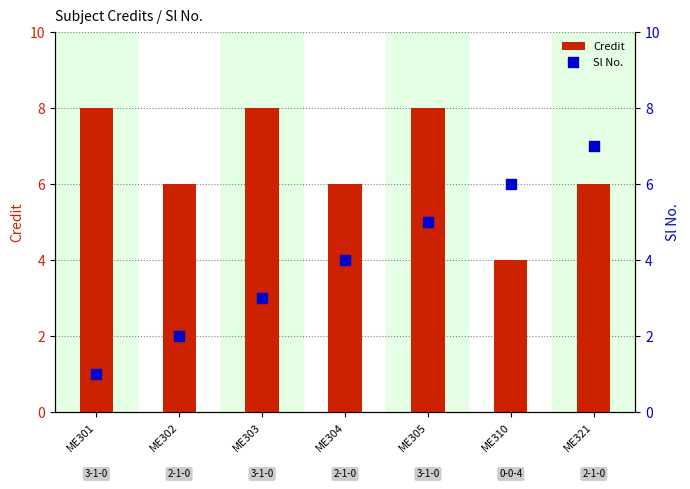

What are all the series names shown in the legend?

Credit, Sl No.